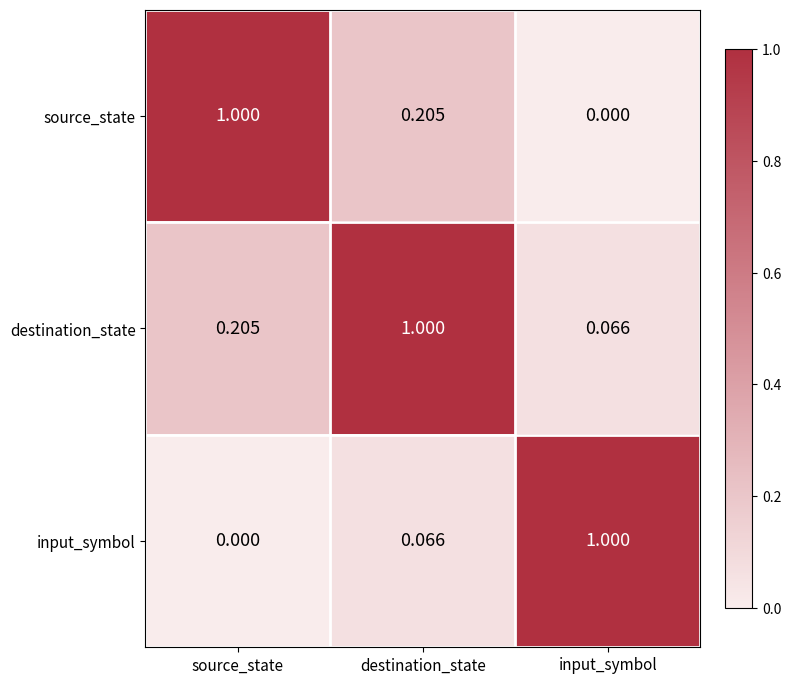

Rank the series at source_state from highest to lowest value.

source_state, destination_state, input_symbol